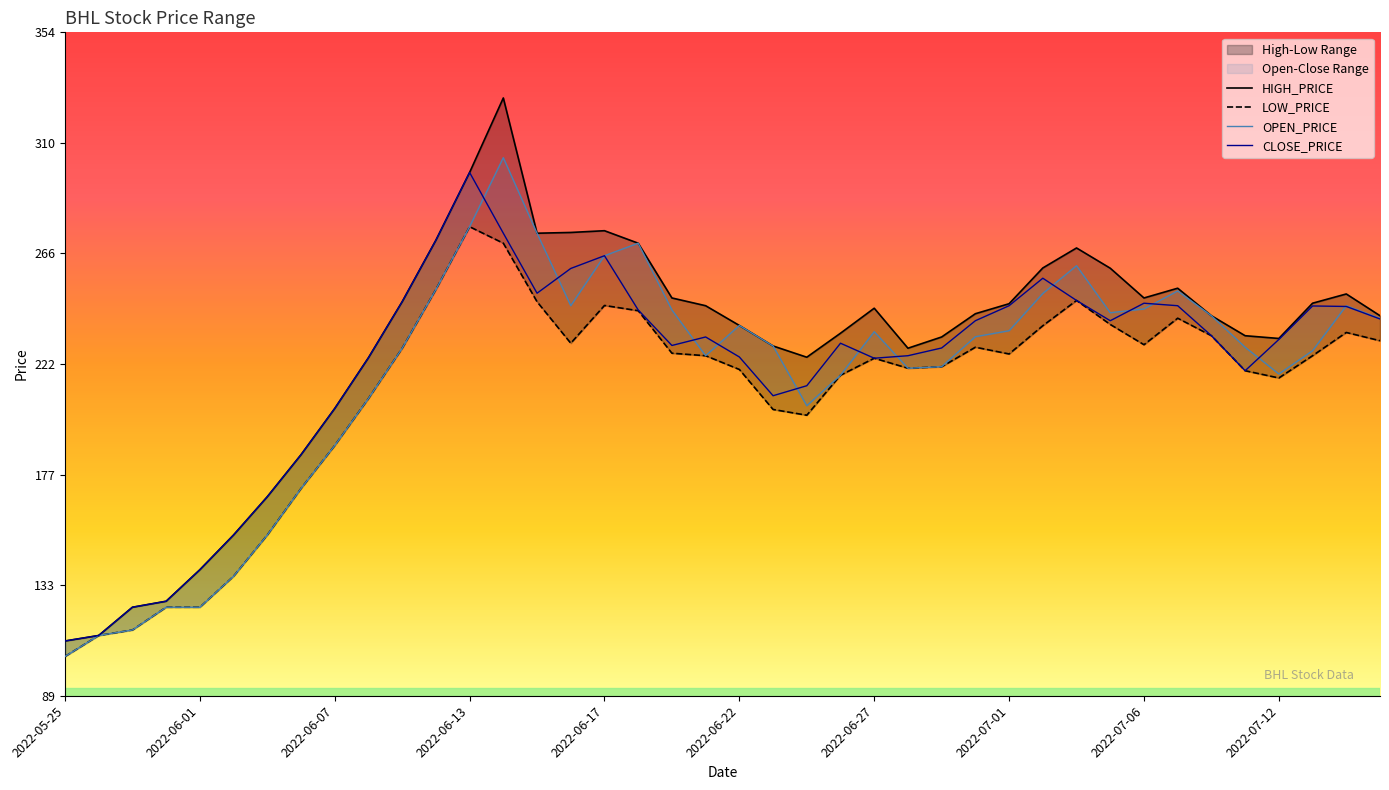

In CLOSE_PRICE, how many points are lower than both neighbors (excluding endpoints)?

6